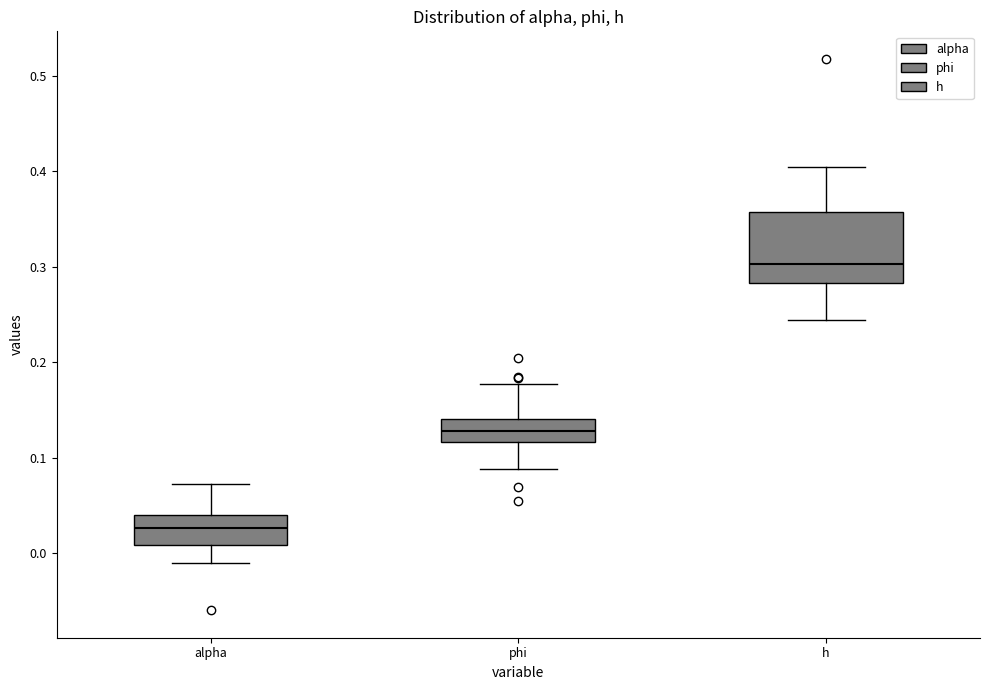

Which box's median line is the lowest?

alpha